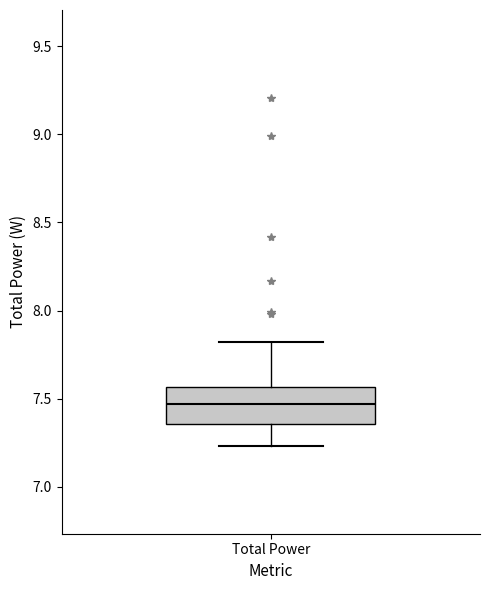

Read this box plot against the y-axis: the position of the median line, the range covered by the box, and the ends of both whiskers. The values are not printed on the chart, so give them approximately, as read against the axis.

median 7.45, box 7.35 to 7.55, whiskers 7.25 to 7.80